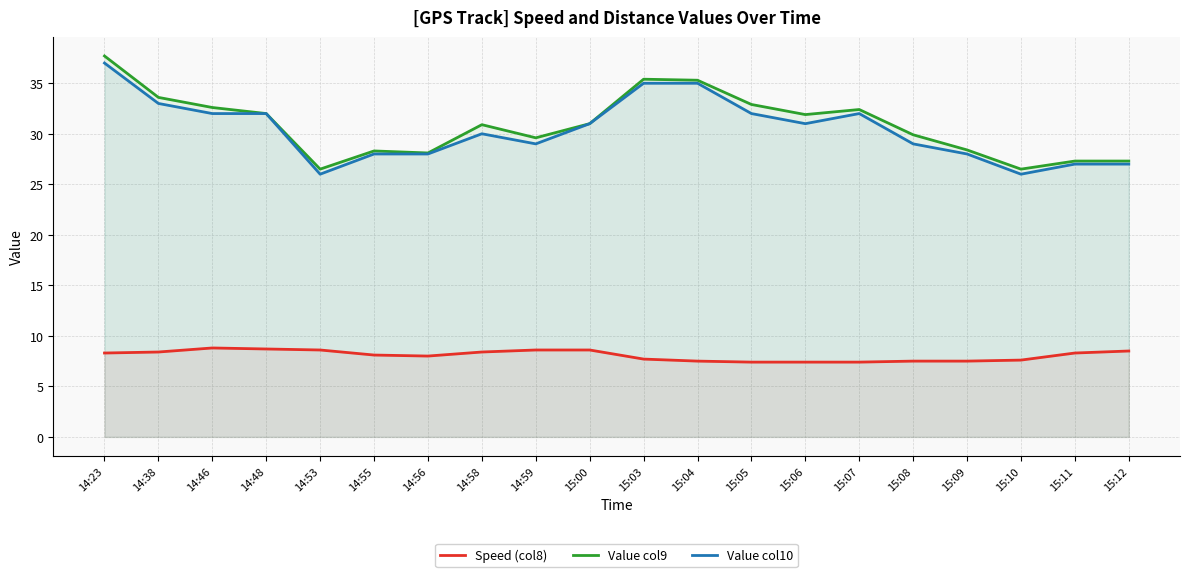

What are all the series names shown in the legend?

Speed (col8), Value col9, Value col10